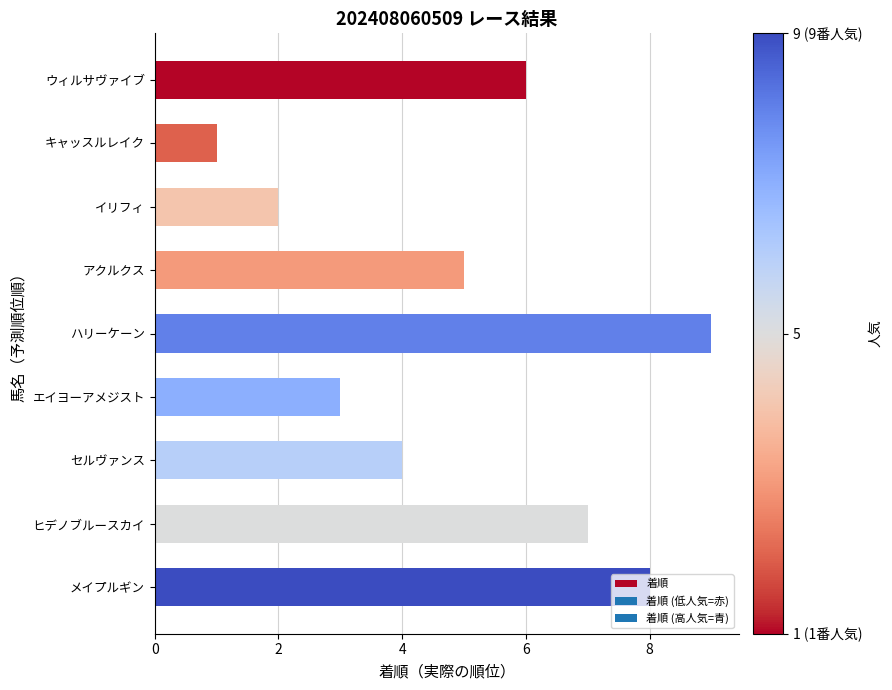

What is the change in value from ウィルサヴァイブ to ヒデノブルースカイ?

+1